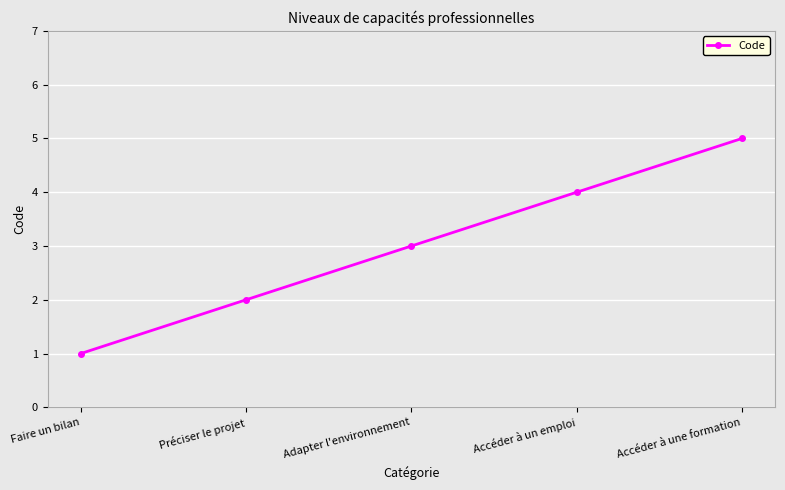

List the labels in order of value, smallest first.

Faire un bilan, Préciser le projet, Adapter l'environnement, Accéder à un emploi, Accéder à une formation